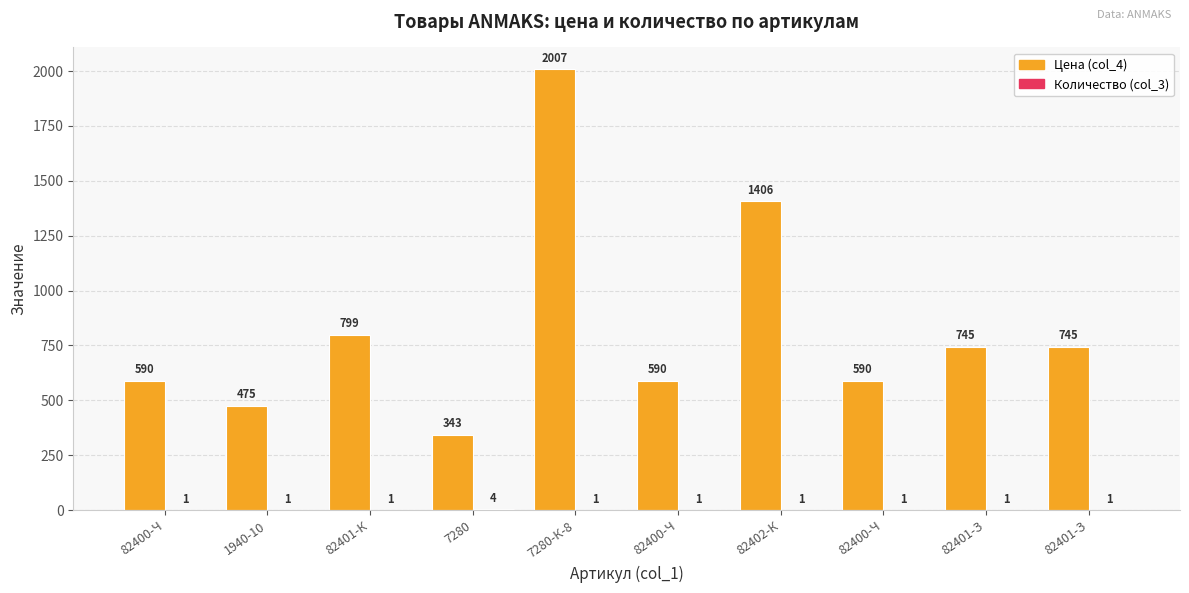

Which category has the highest value across all series?

7280-К-8